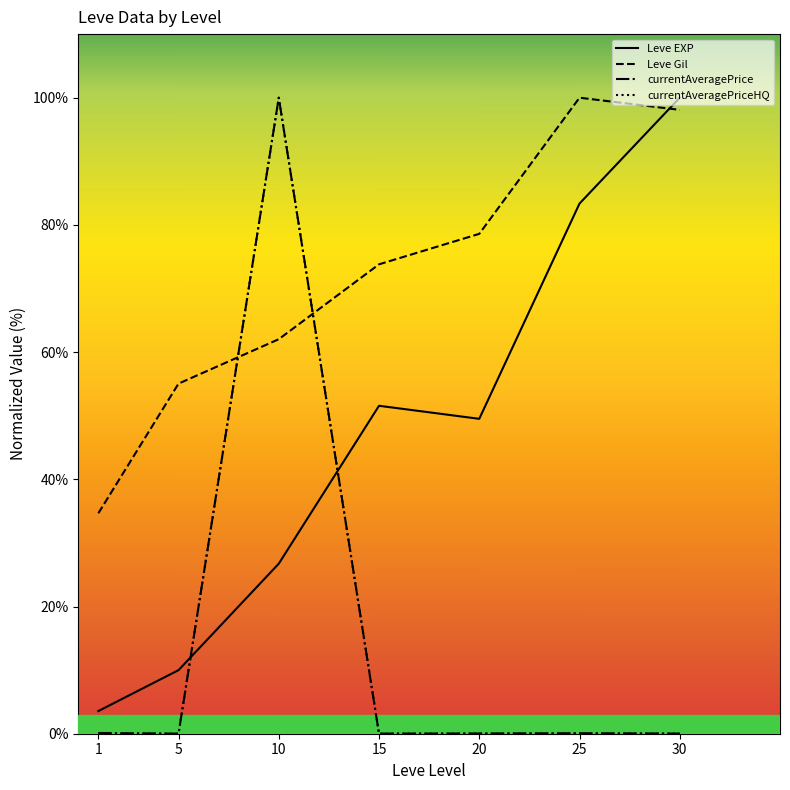

Where is the first local maximum for currentAveragePrice?

10